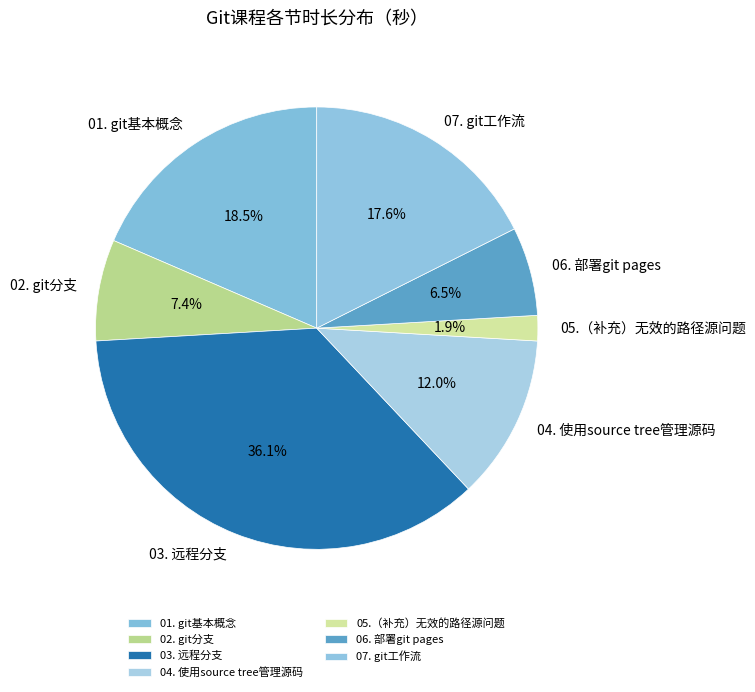

Combined, what portion of the pie is 01. git基本概念 and 07. git工作流?

36.1%